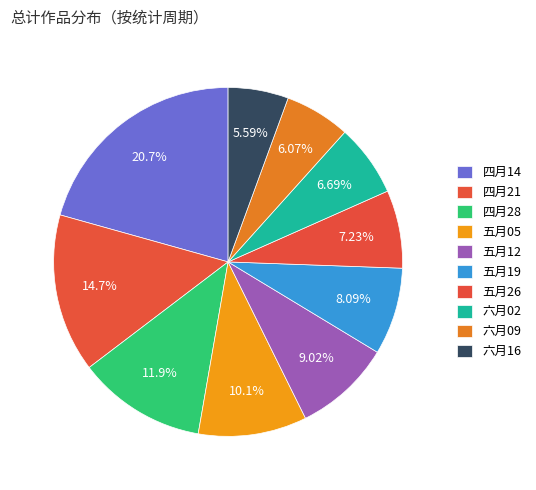

To the nearest percent, what is the difference between the largest and smallest slice percentages?

15%